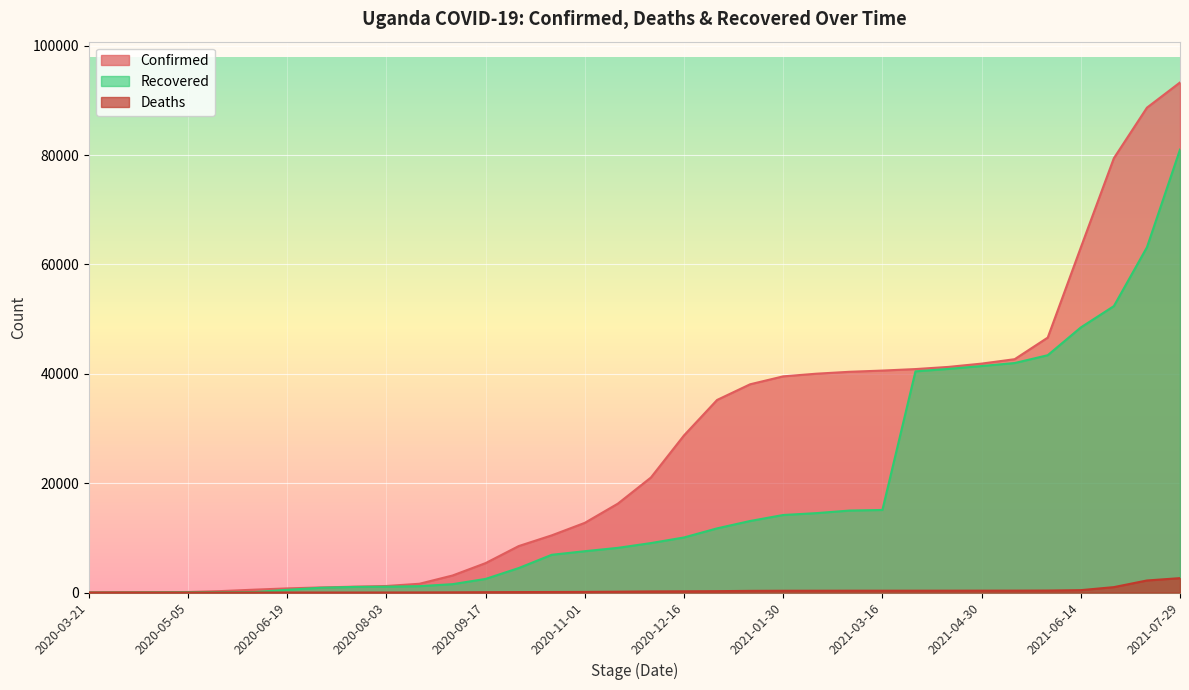

True or false: Recovered has more than 2 interior local peaks.

False